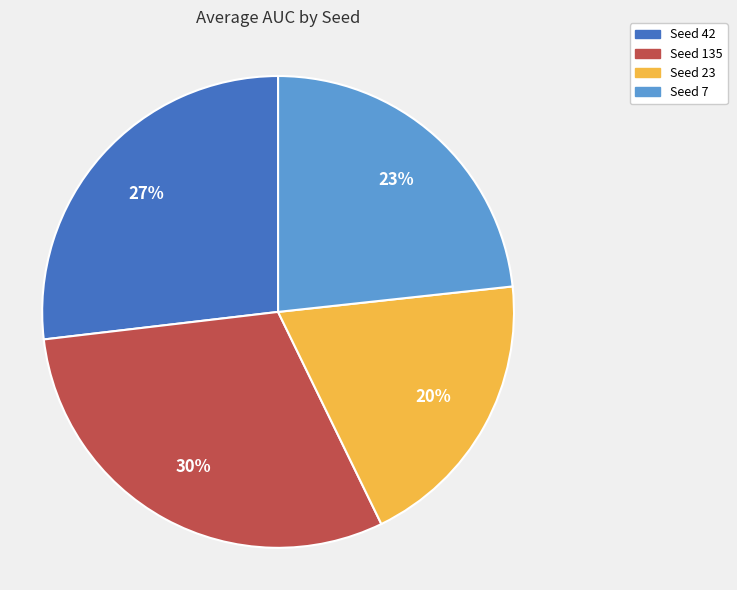

Does any single category account for the majority?

No